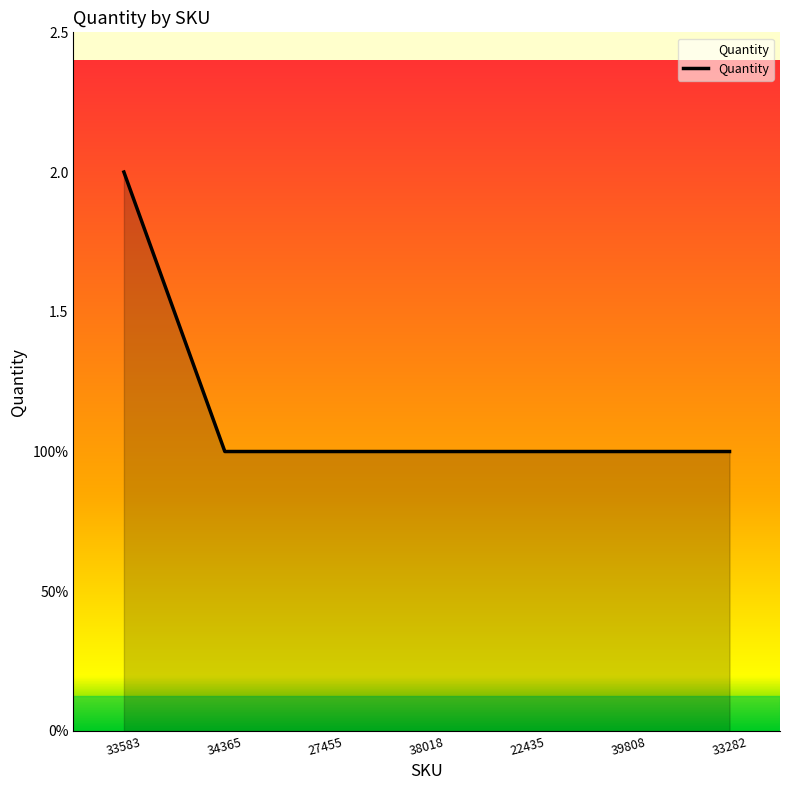

Does the chart display data point markers on the line(s)?

No